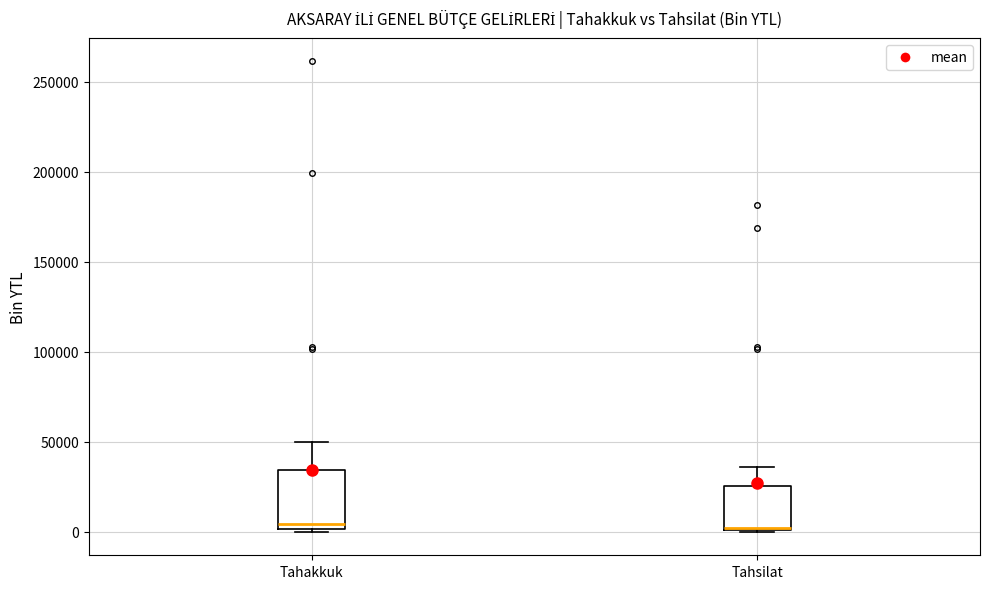

Reading left to right, transcribe this box plot: for each box, give where its median line is, the range the box spans, and where its two whiskers end, as read against the y-axis. The values are not printed on the chart, so give them approximately, as read against the axis.

Tahakkuk: median 5000, box 0 to 35000, whiskers 0 (just below the box's lower edge) to 50000
Tahsilat: median 0 (just above the box's lower edge), box 0 to 25000, whiskers 0 to 35000